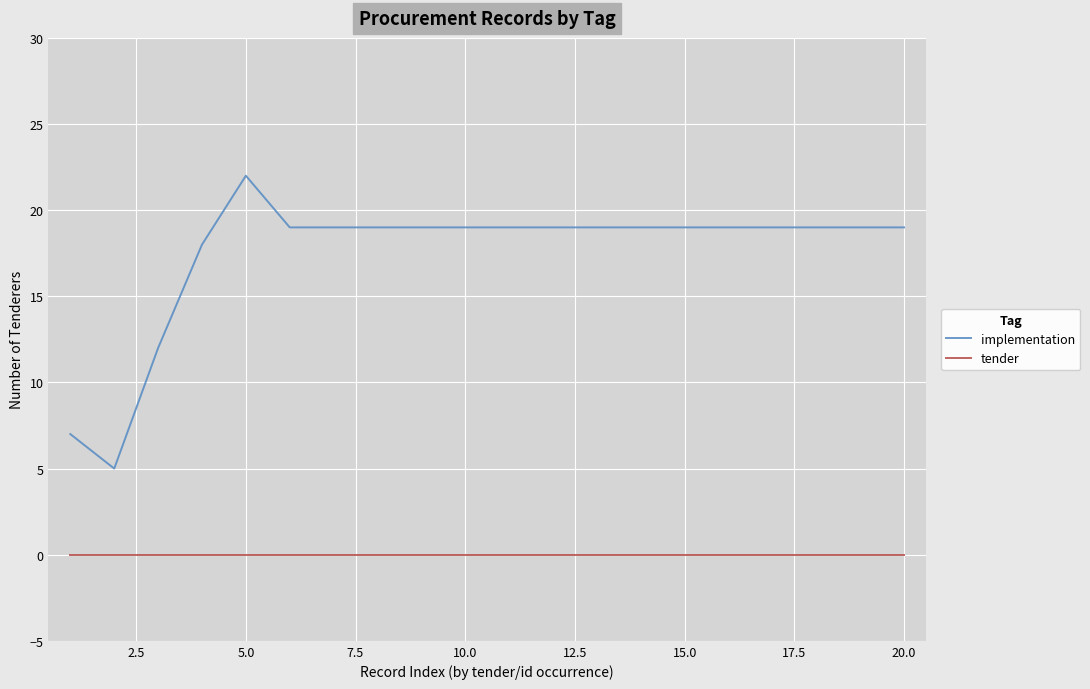

Does the chart have visible grid lines?

Yes